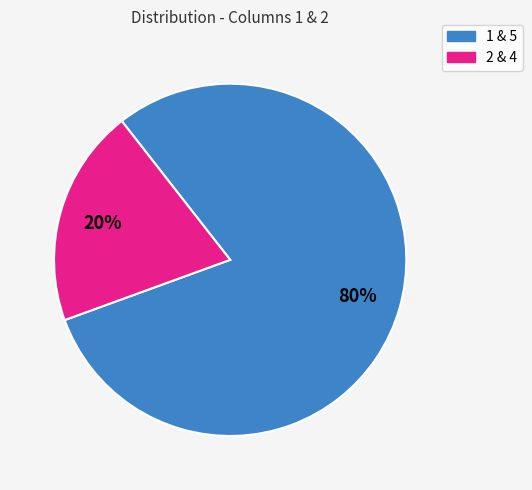

To the nearest percent, what is the average slice percentage?

50%